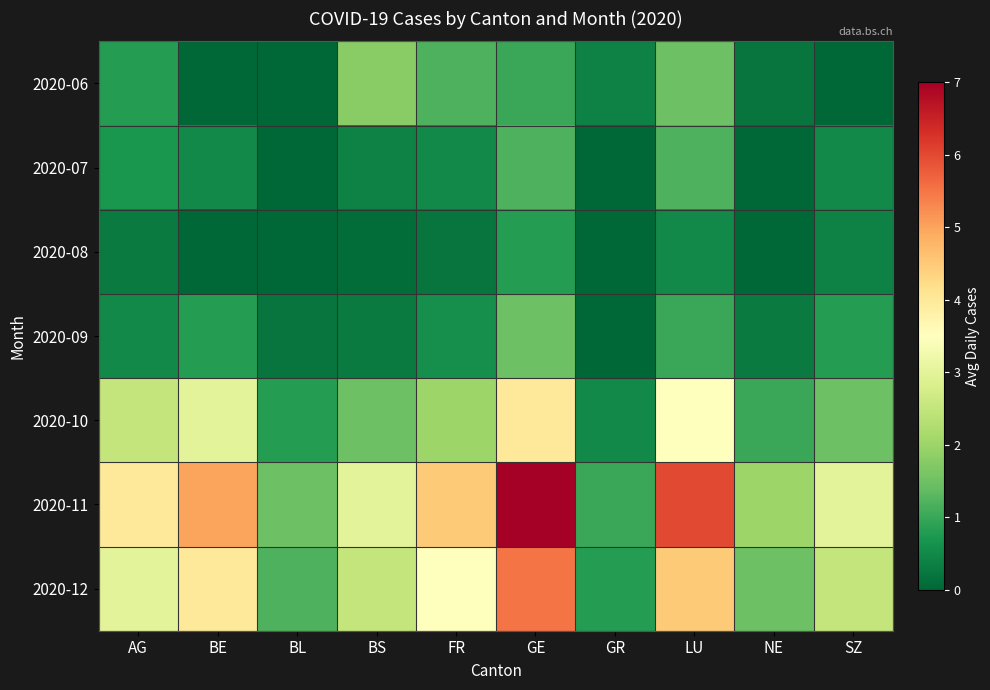

Which series has the largest total across all categories?

2020-11